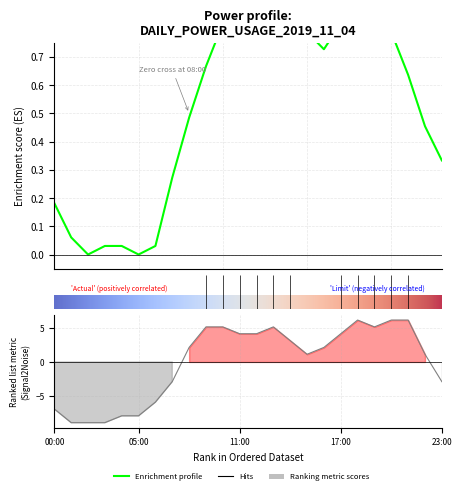

What is the spread (max minus min) of values at 22:00?

0.7